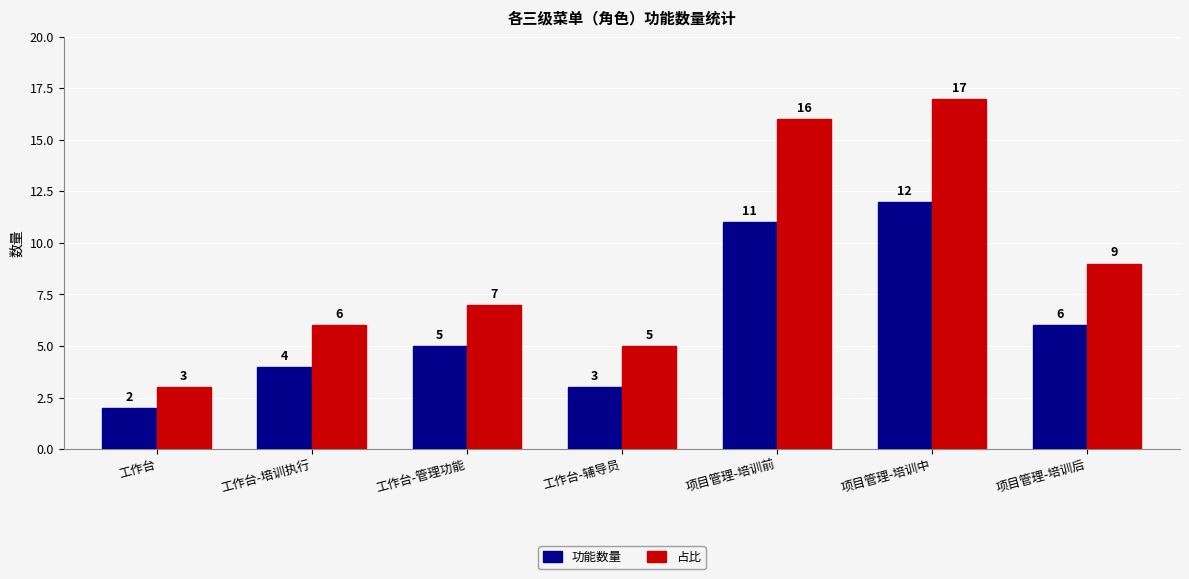

Count the 功能数量 values in the range 3 to 11.

5